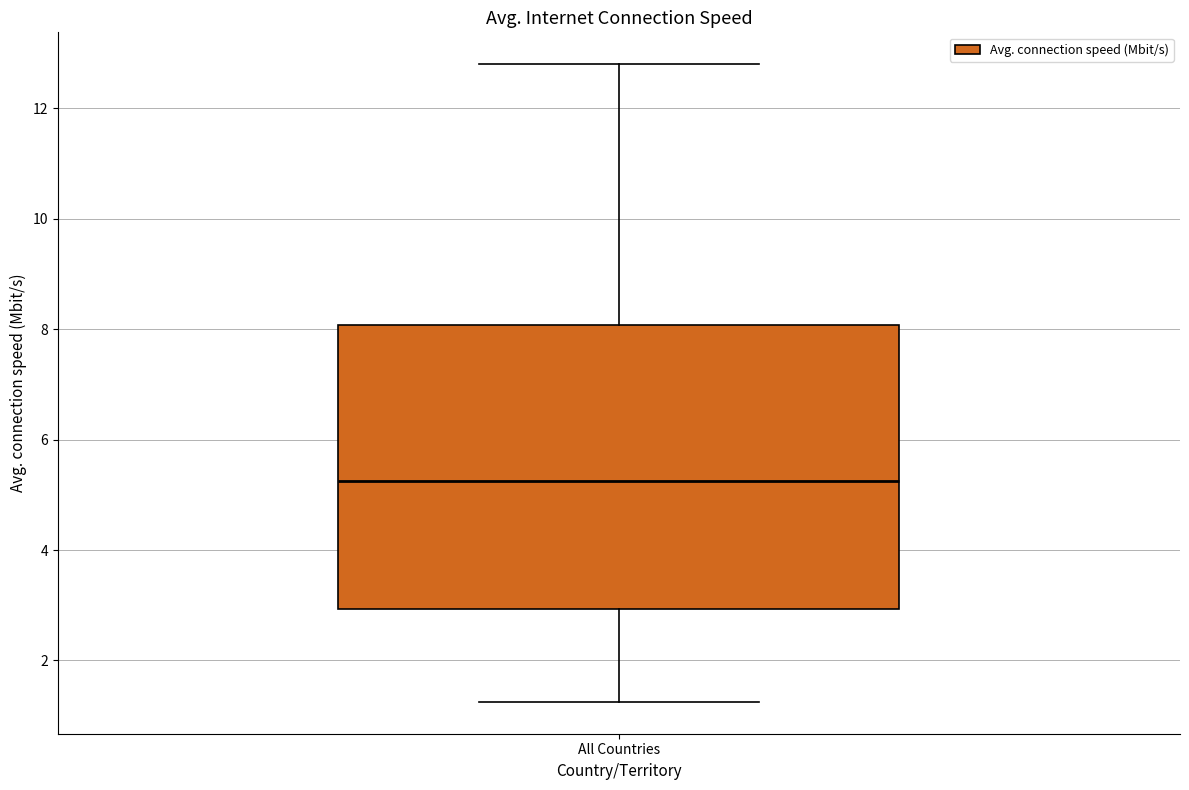

Read this box plot against the y-axis: the position of the median line, the range covered by the box, and the ends of both whiskers. The values are not printed on the chart, so give them approximately, as read against the axis.

median 5.2, box 3.0 to 8.0, whiskers 1.2 to 12.8